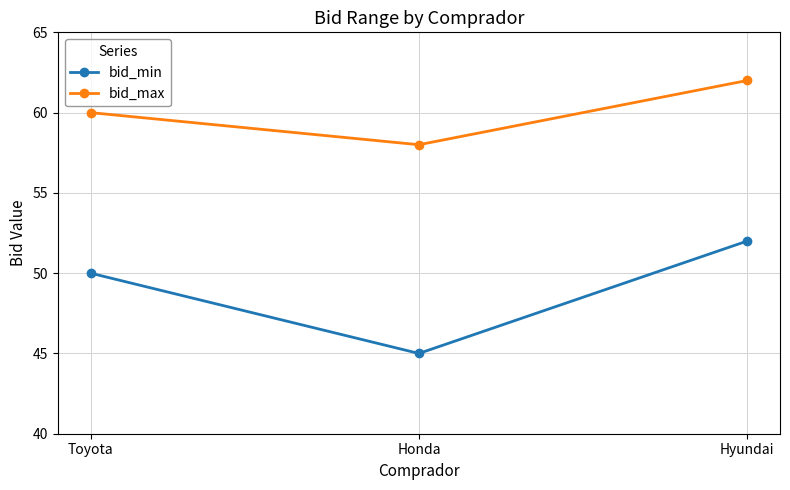

At which label is bid_max closest to 60?

Toyota